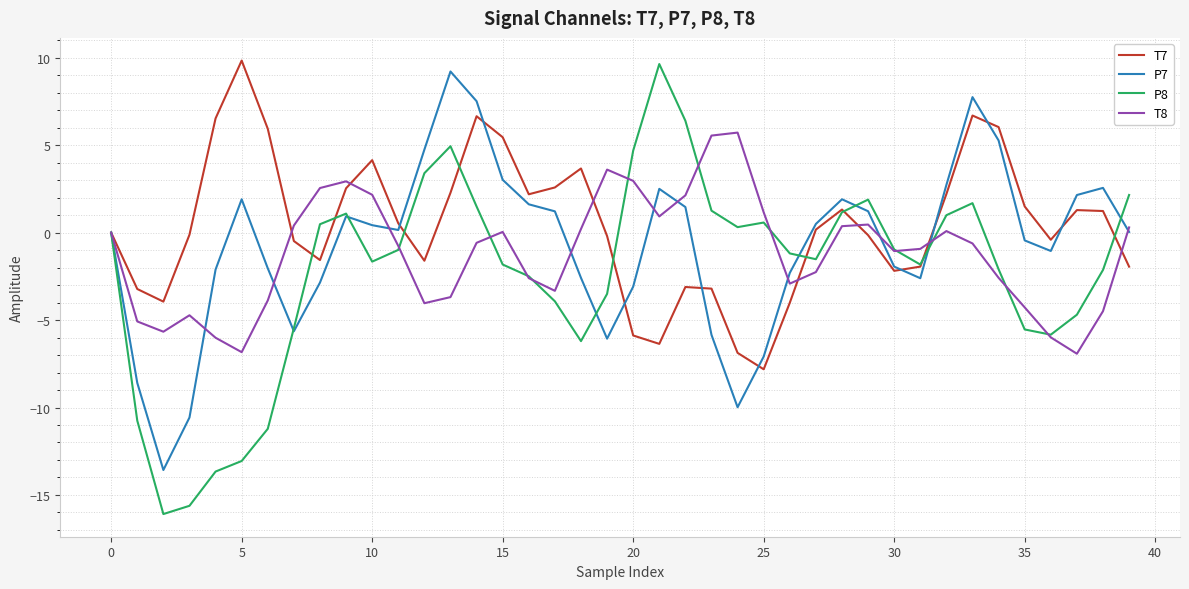

What is the greatest value displayed?

9.8